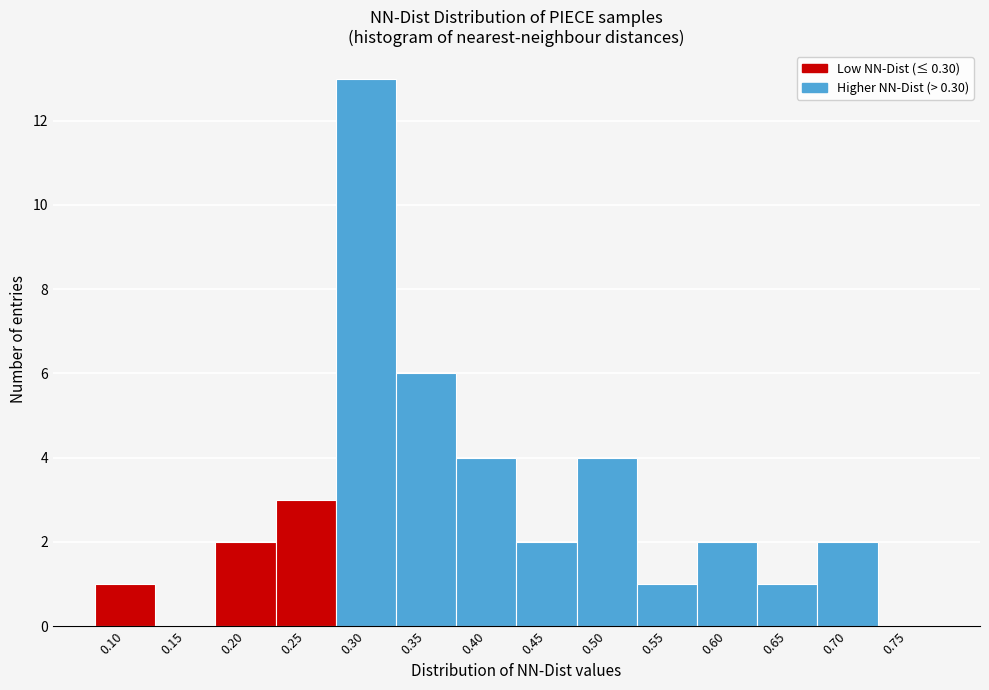

Reading left to right, what are all the values shown in this chart?

0.10=1	0.15=0	0.20=2	0.25=3	0.30=13	0.35=6	0.40=4	0.45=2	0.50=4	0.55=1	0.60=2	0.65=1	0.70=2	0.75=0